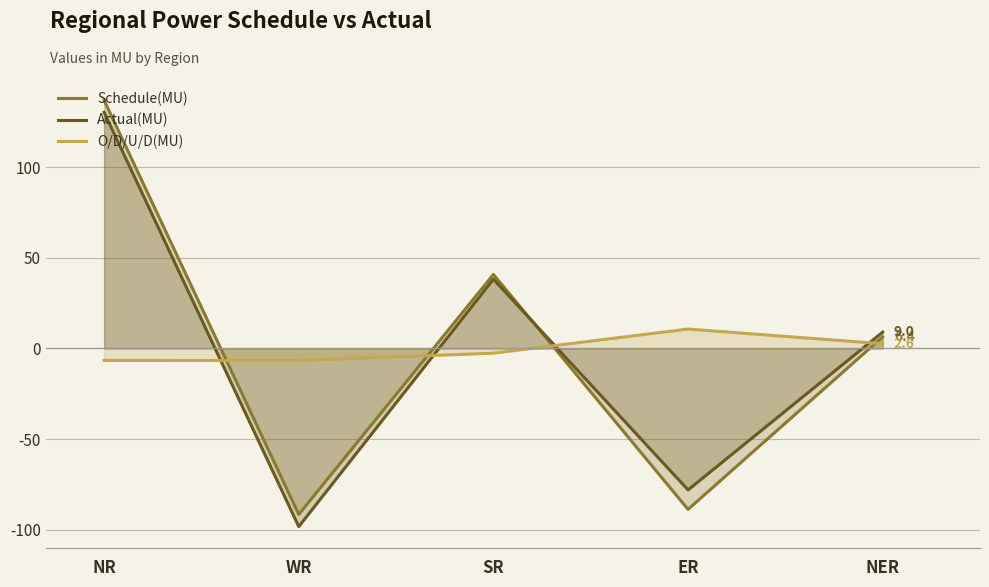

What is the label of the 1st point from the left?

NR